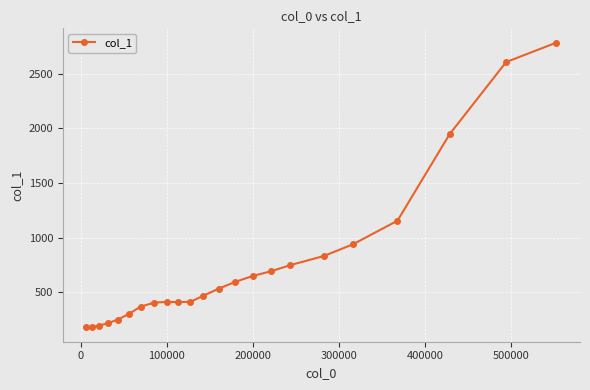

What is the minimum value shown in the chart?

178.0